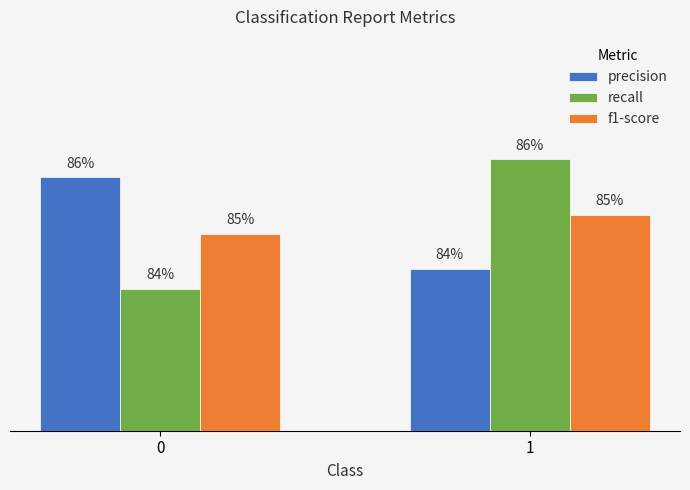

Reading left to right, extract all data points from this chart.

precision: 0=0.9	1=0.8
recall: 0=0.8	1=0.9
f1-score: 0=0.8	1=0.9